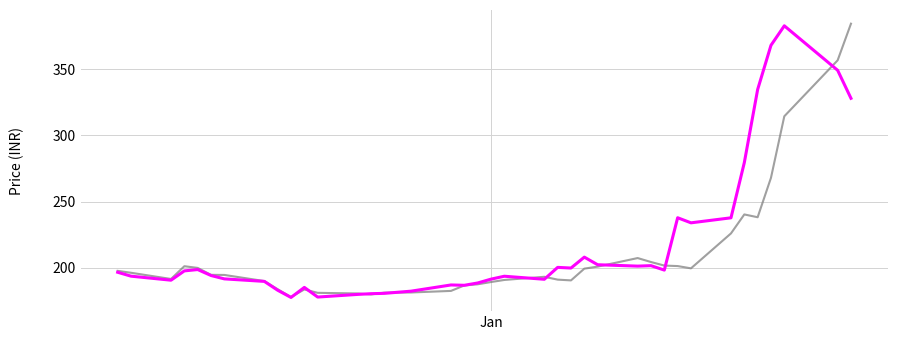

What is the maximum value shown in the chart?

384.6